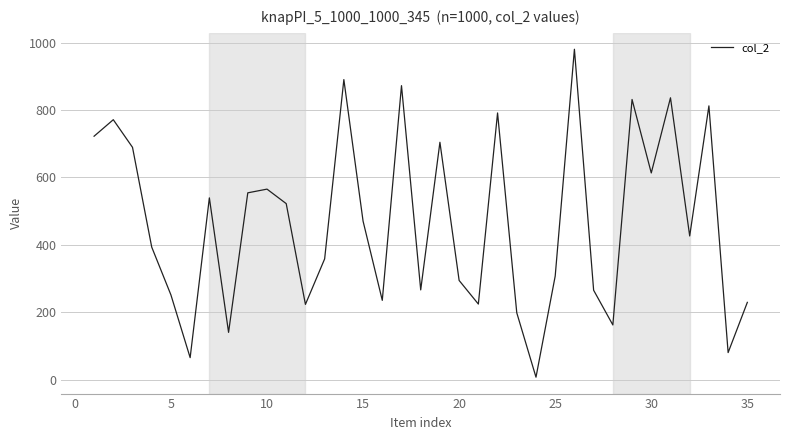

What is the difference between the maximum and minimum values?

973